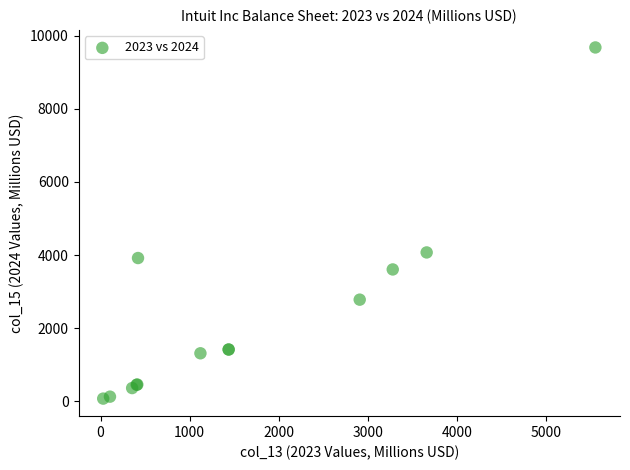

What Y value in the scatter plot is closest to 4878?

4074